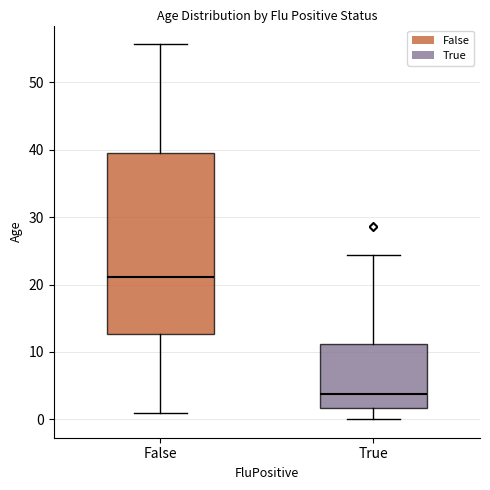

Which box is the tallest, from its lower edge to its upper edge?

False